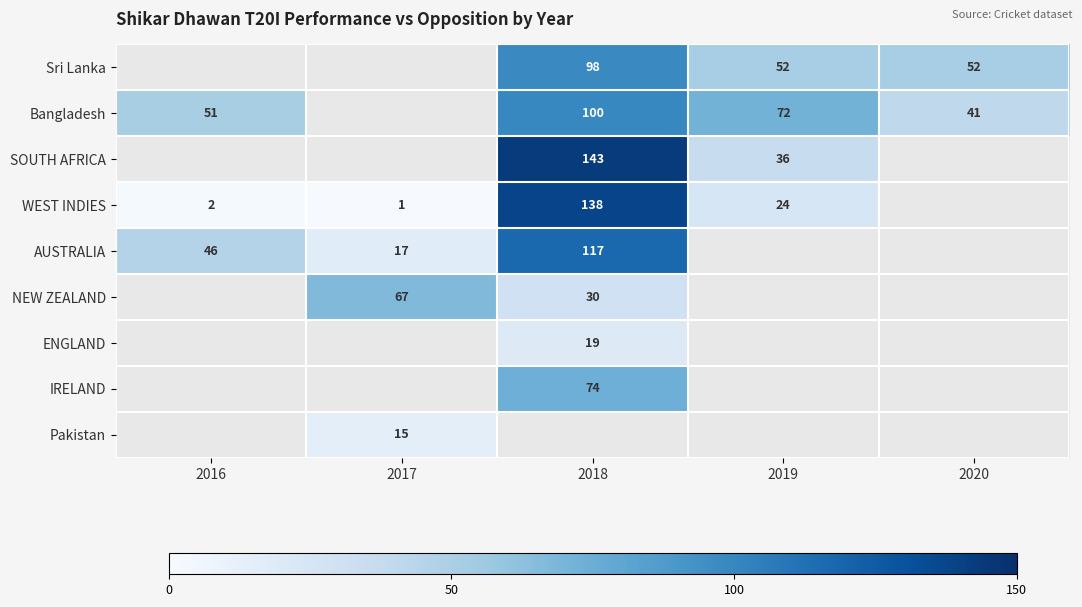

True or false: Bangladesh has a value of 72 at 2019.

True